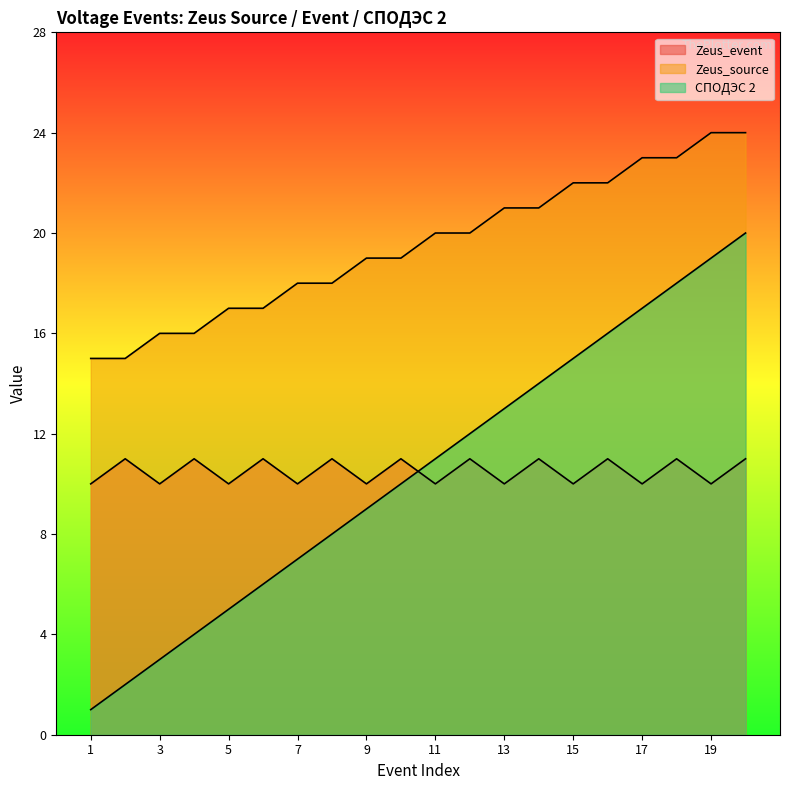

What are all the series names shown in the legend?

Zeus_event, Zeus_source, СПОДЭС 2